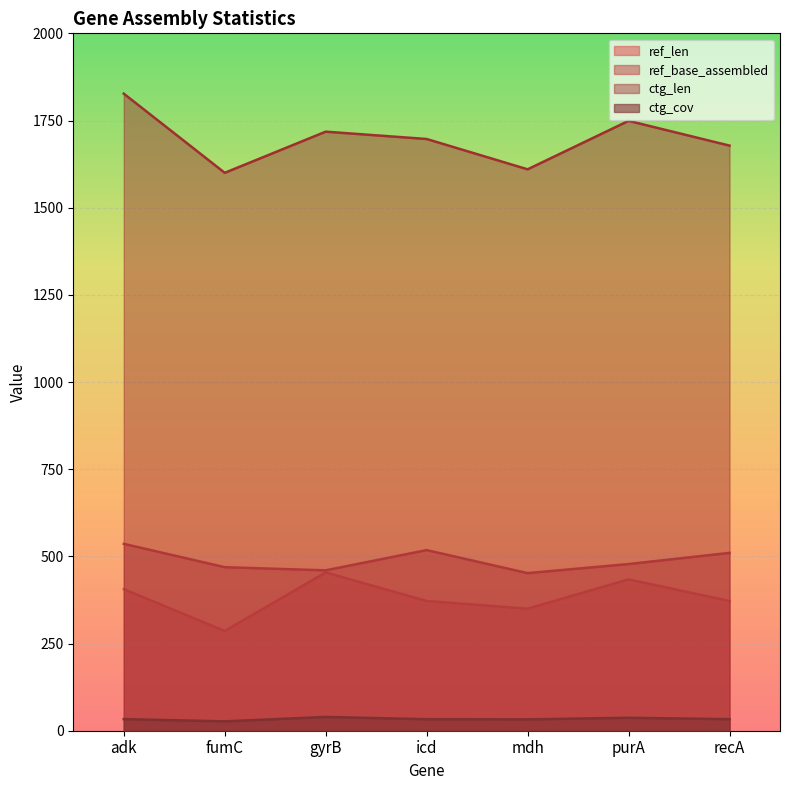

What is the label of the 2nd point from the left?

fumC